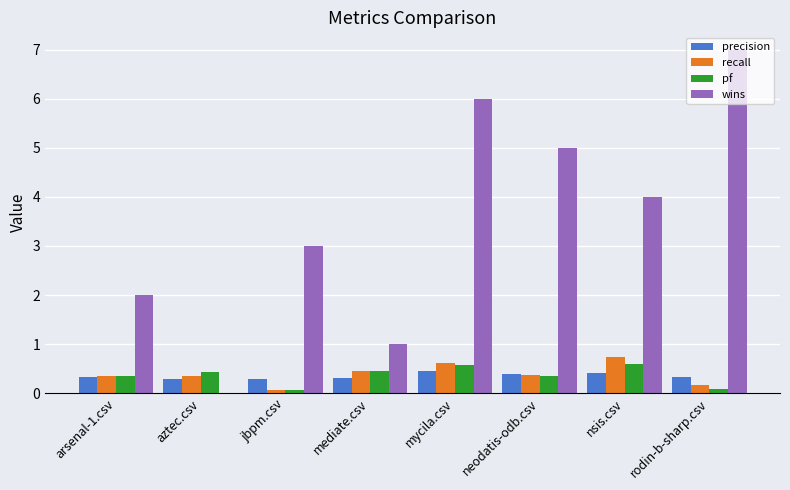

Is it true that recall equals 0.5 at mediate.csv?

True